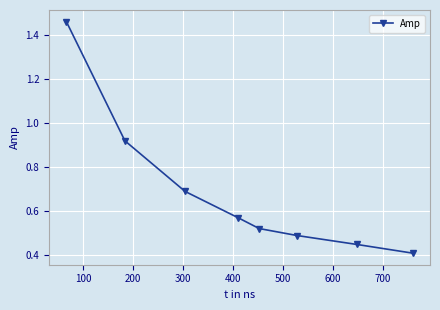

True or false: the data has more than 1 interior local peaks.

False